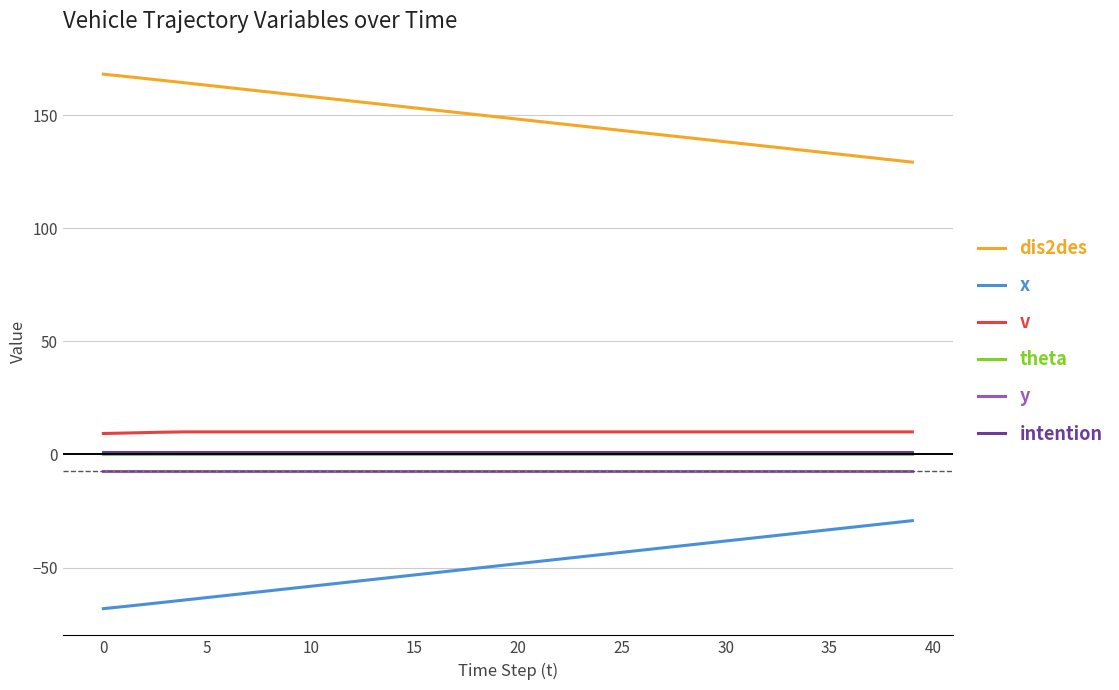

What is the maximum value shown in the chart?

168.2